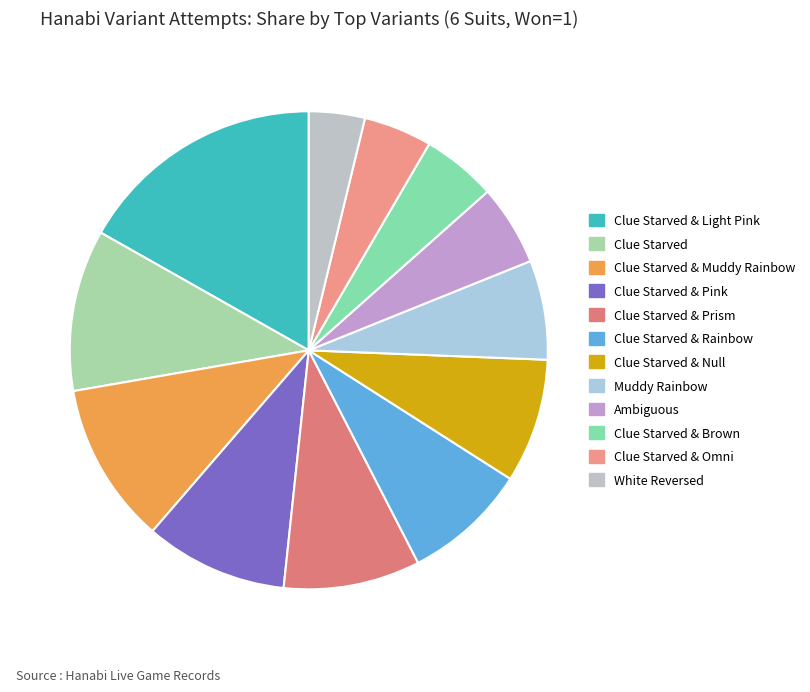

Count the number of slices in the pie.

12